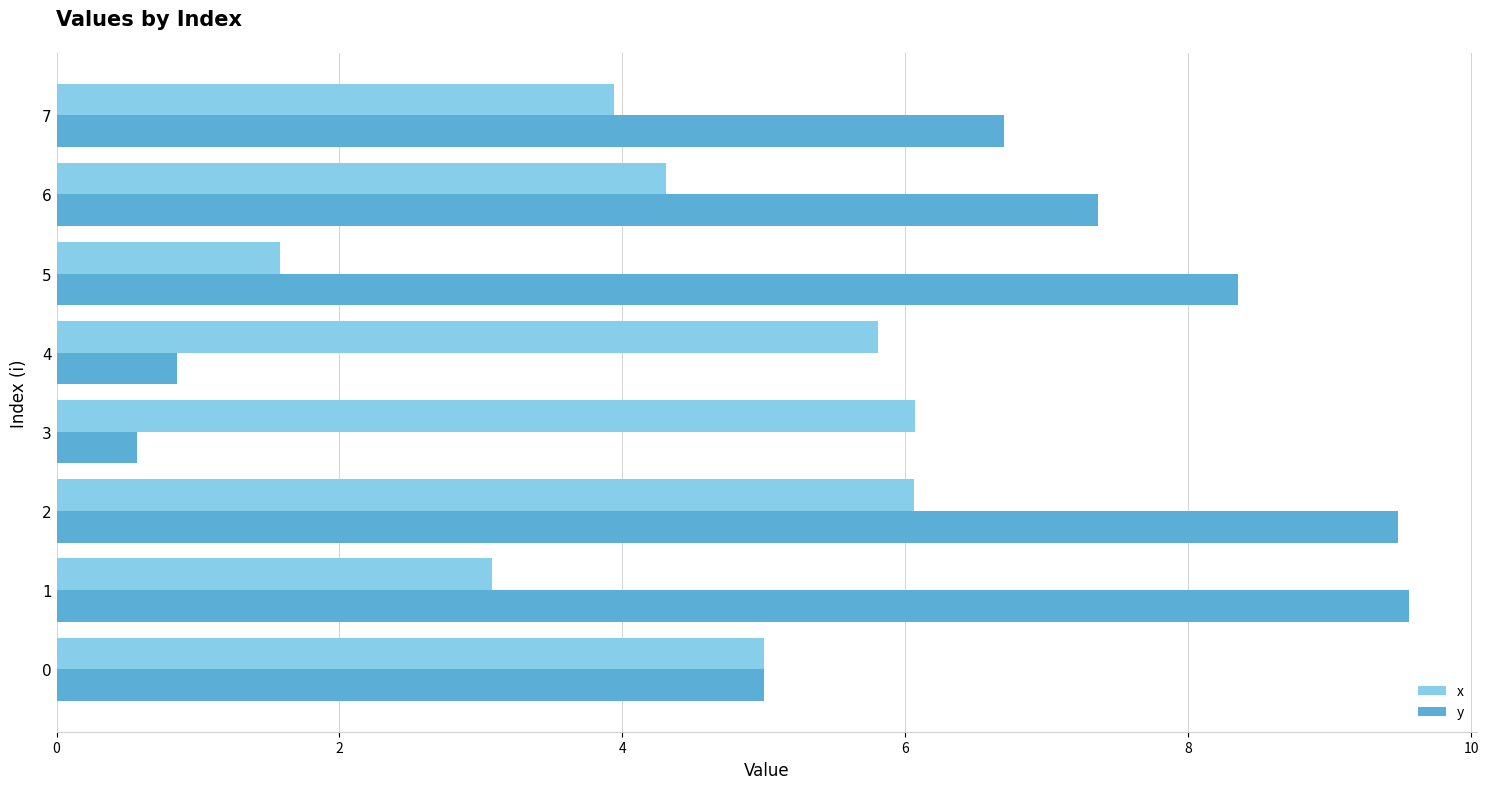

At how many categories does at least one series exceed 0?

8